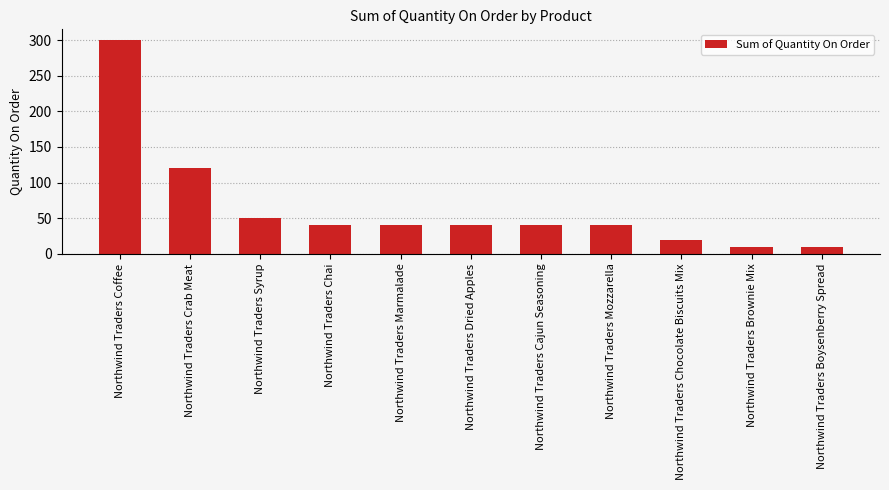

What is the difference between the second highest and minimum values?

110